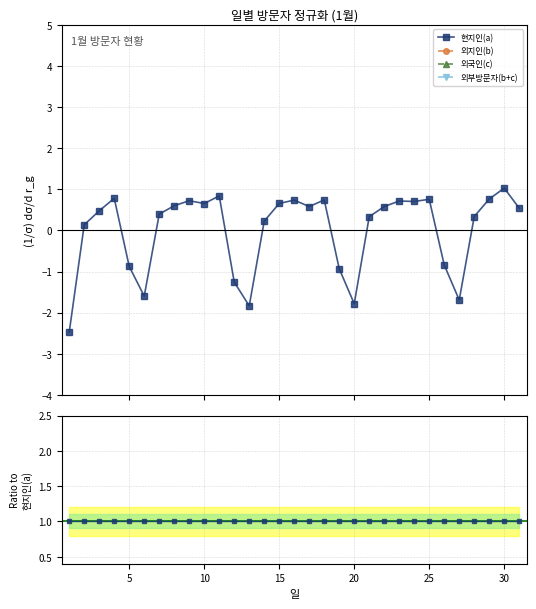

In 외부방문자(b+c), how many points are higher than both neighbors (excluding endpoints)?

5